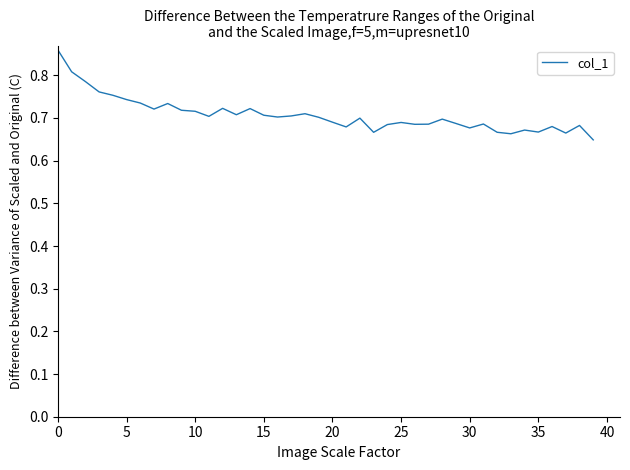

What is the sum of all values?

28.3